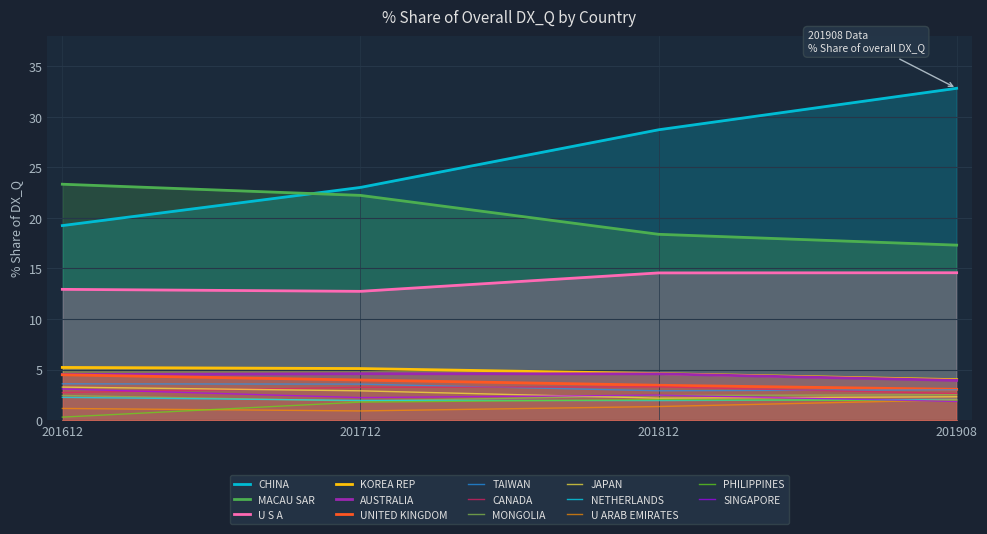

Rank the categories by 201812_% Share value from highest to lowest.

CHINA, MACAU SAR, U S A, KOREA REP, AUSTRALIA, UNITED KINGDOM, CANADA, TAIWAN, SINGAPORE, MONGOLIA, JAPAN, PHILIPPINES, NETHERLANDS, U ARAB EMIRATES